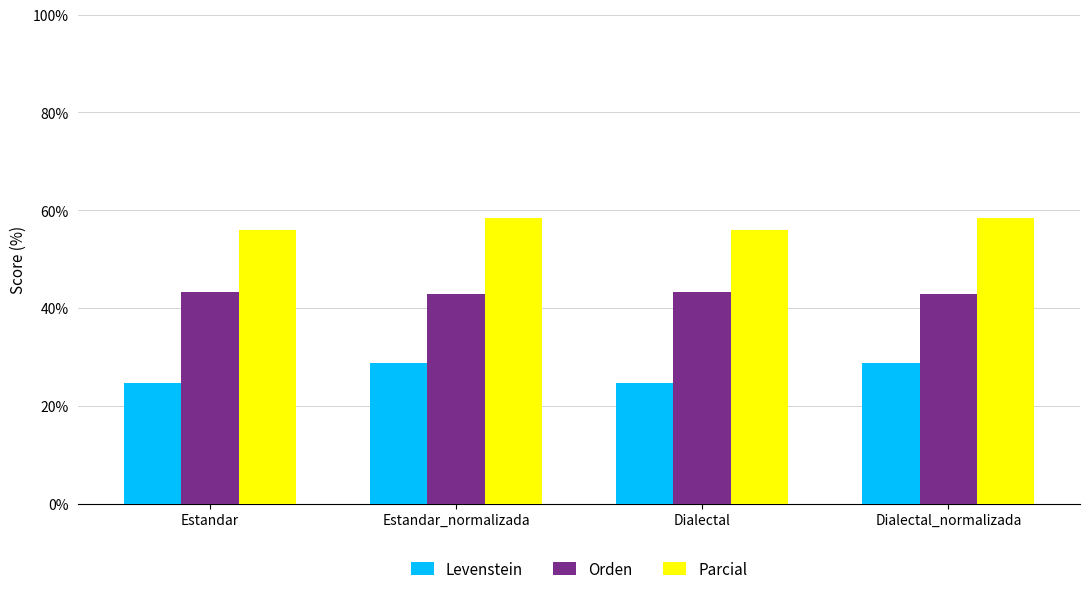

Reading left to right, extract all data points from this chart.

Levenstein: 24.7	28.8	24.7	28.8
Orden: 43.3	42.8	43.3	42.8
Parcial: 55.9	58.5	55.9	58.5